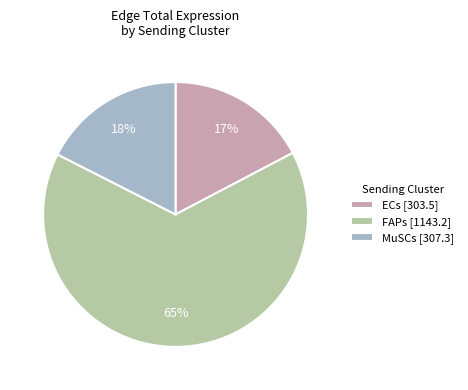

Which slice is the largest?

FAPs